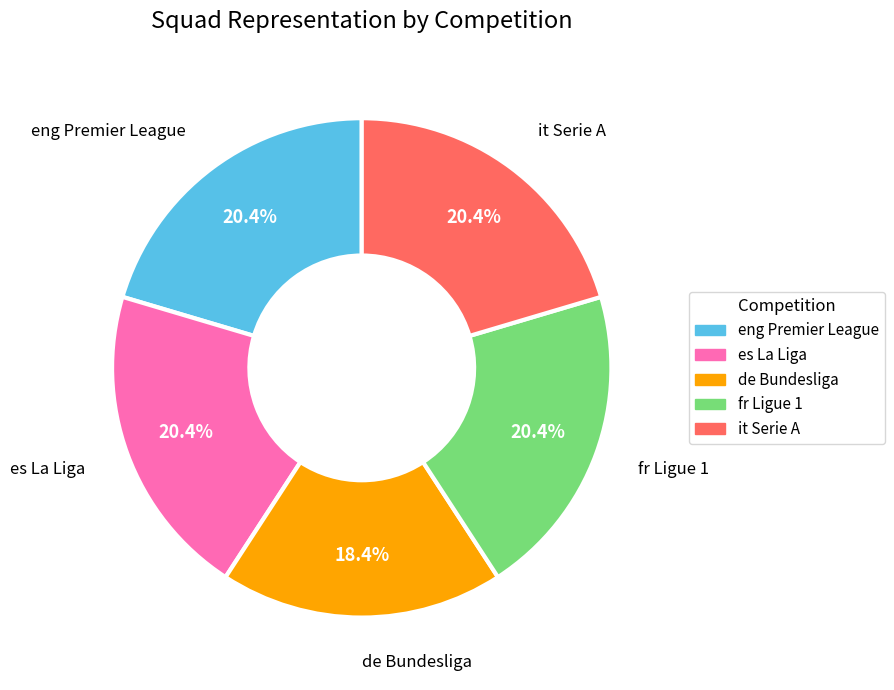

Is there a majority slice in this chart?

No